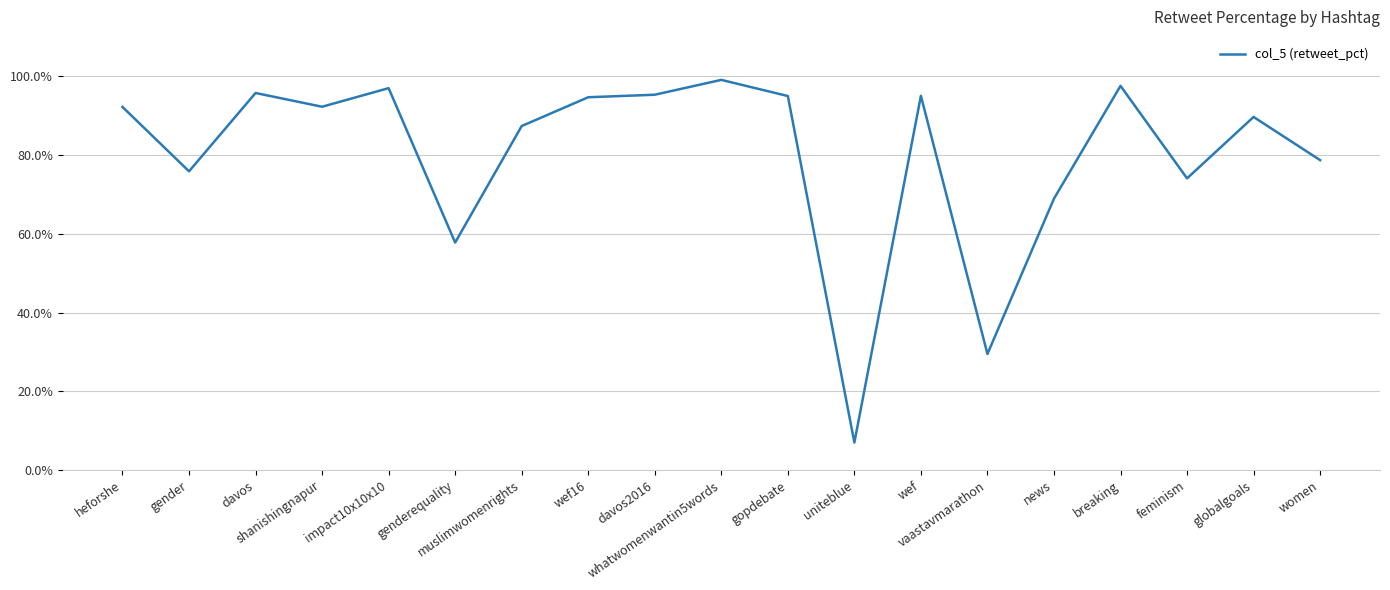

What is the maximum value shown in the chart?

99.1